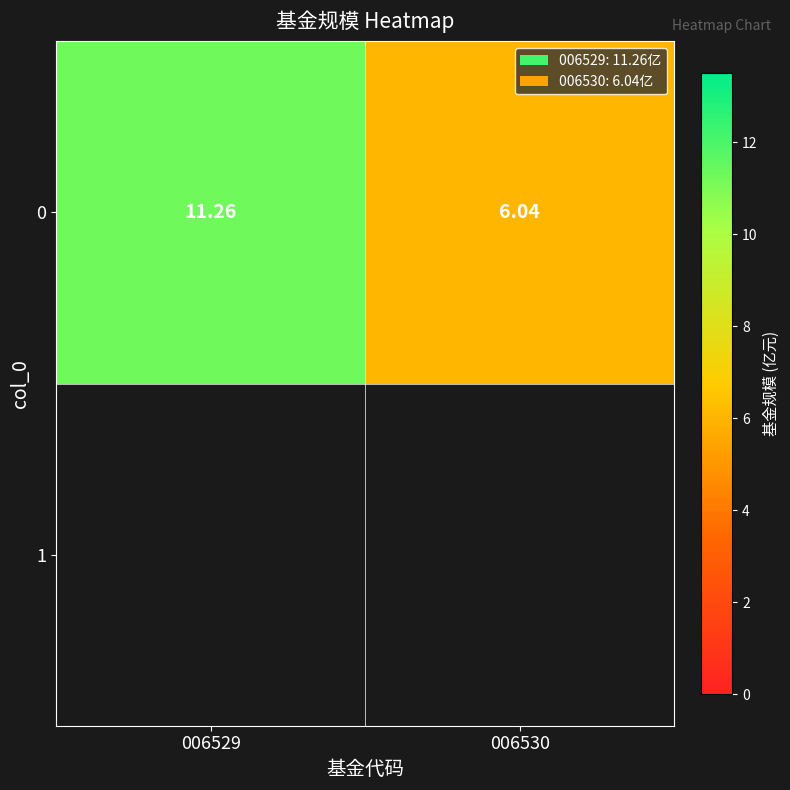

List the labels in order of value, smallest first.

006530, 006529